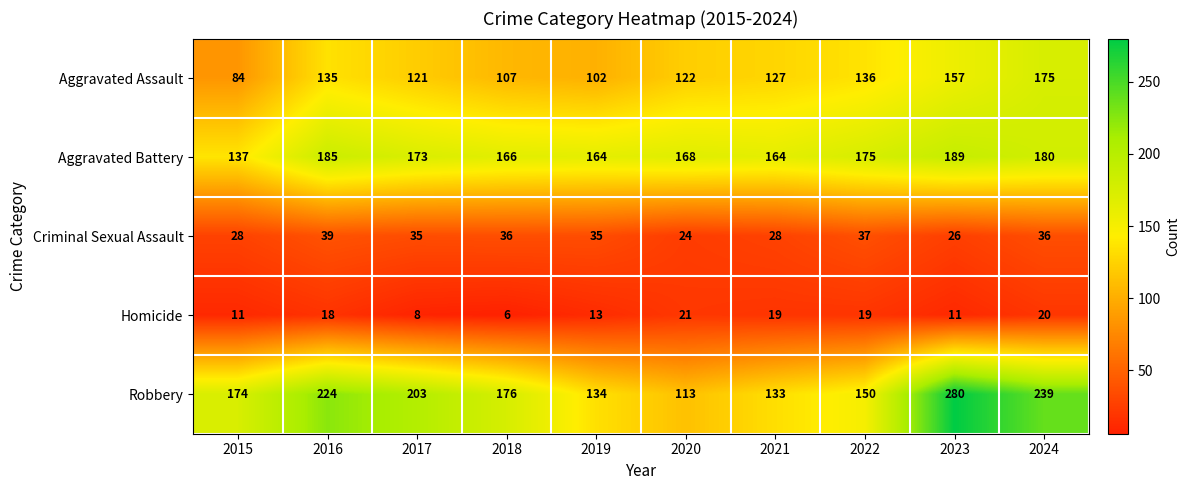

What is the total value across all series at 2019?

448